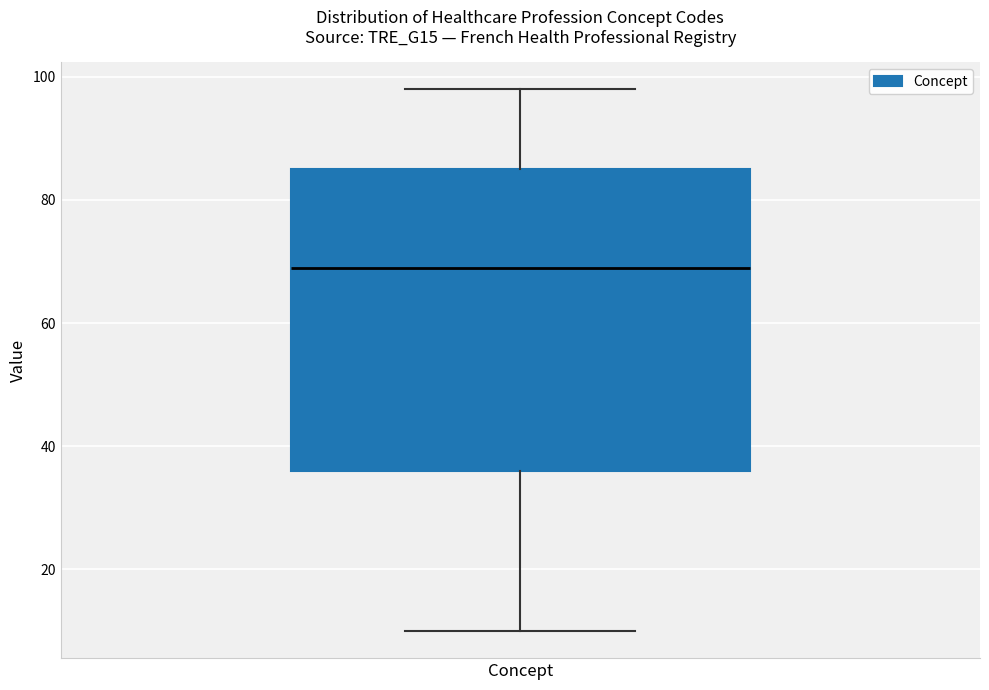

Where does the upper whisker of the box for Concept end on the y-axis? The values are not printed on the chart, so give them approximately, as read against the axis.

98